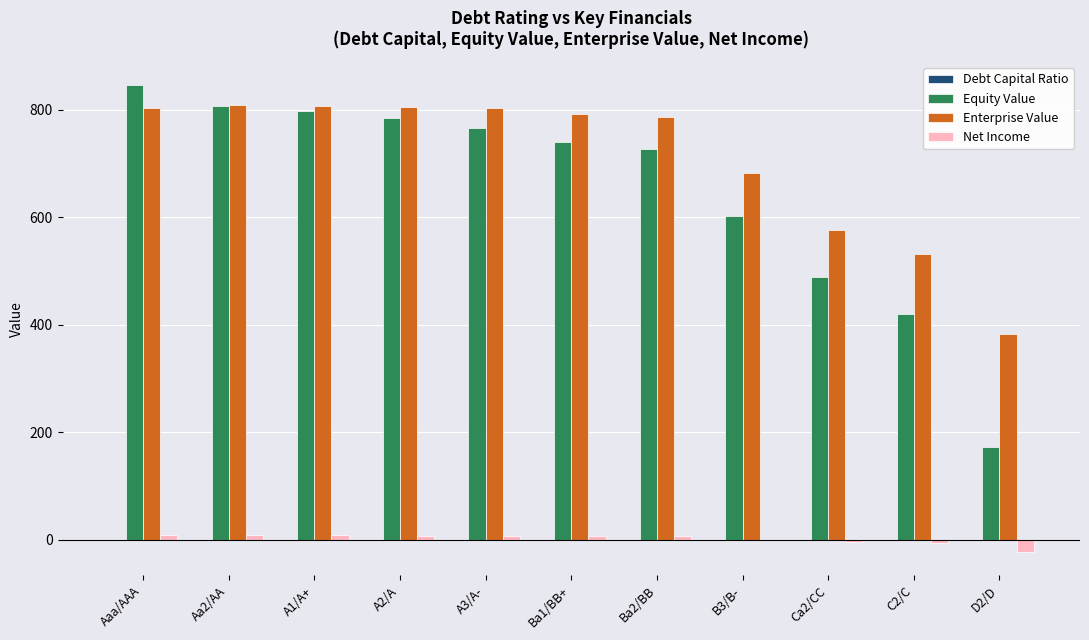

What is the difference between the Enterprise Value values at C2/C and B3/B-?

150.4